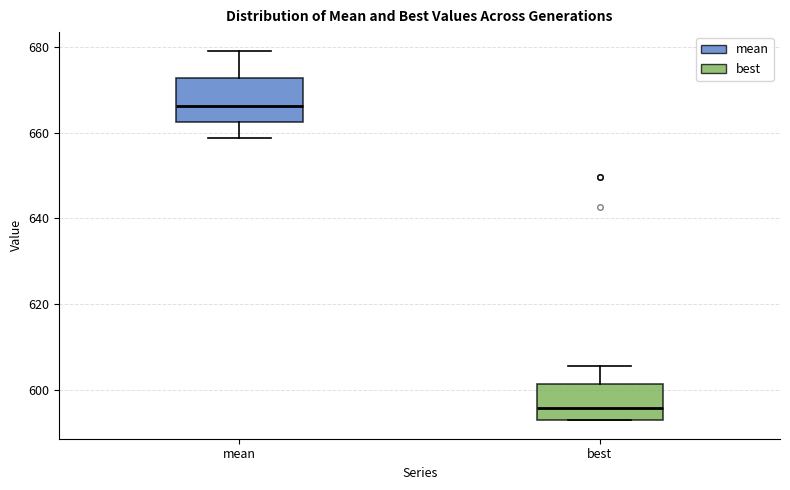

Reading left to right, transcribe this box plot: for each box, give where its median line is, the range the box spans, and where its two whiskers end, as read against the y-axis. The values are not printed on the chart, so give them approximately, as read against the axis.

mean: median 666, box 662 to 672, whiskers 658 to 680
best: median 596, box 592 to 602, whiskers 592 to 606